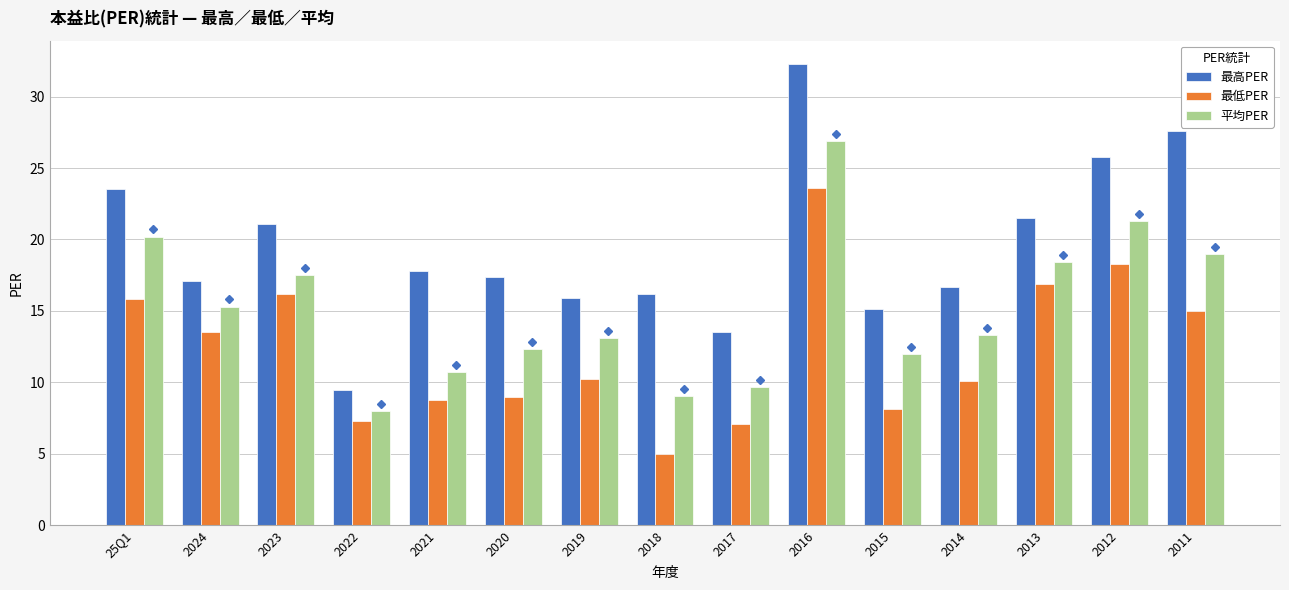

What are all the series names shown in the legend?

最高PER, 最低PER, 平均PER